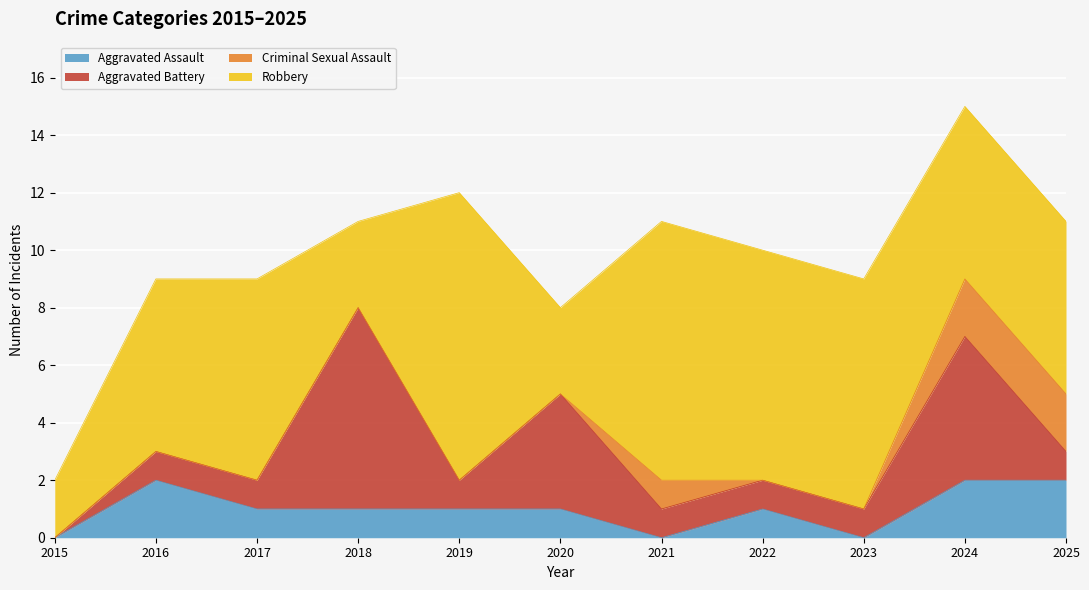

How many values in the Aggravated Assault series are below 1?

3